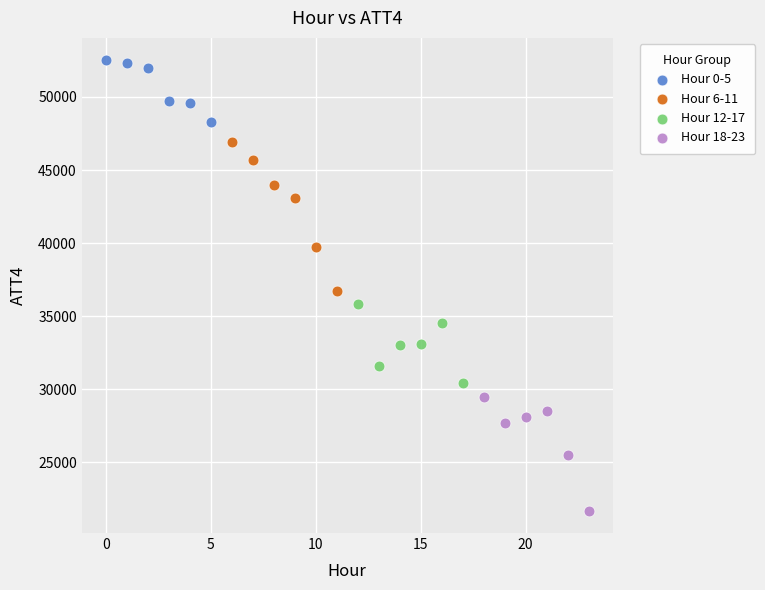

Which series has the widest spread of Y values?

Hour 6-11